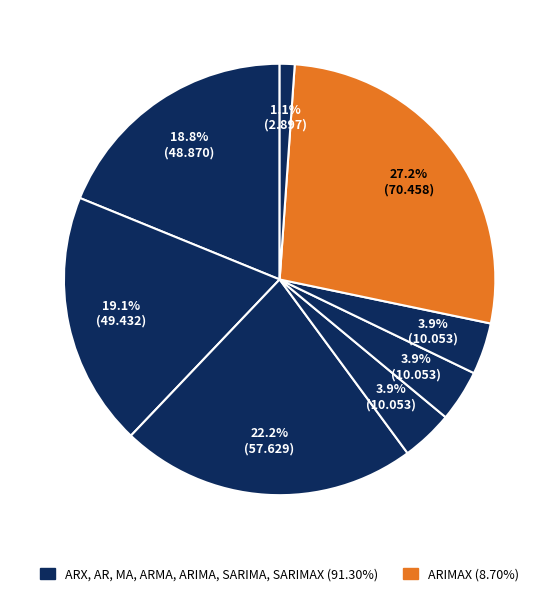

How many segments does this pie chart have?

8